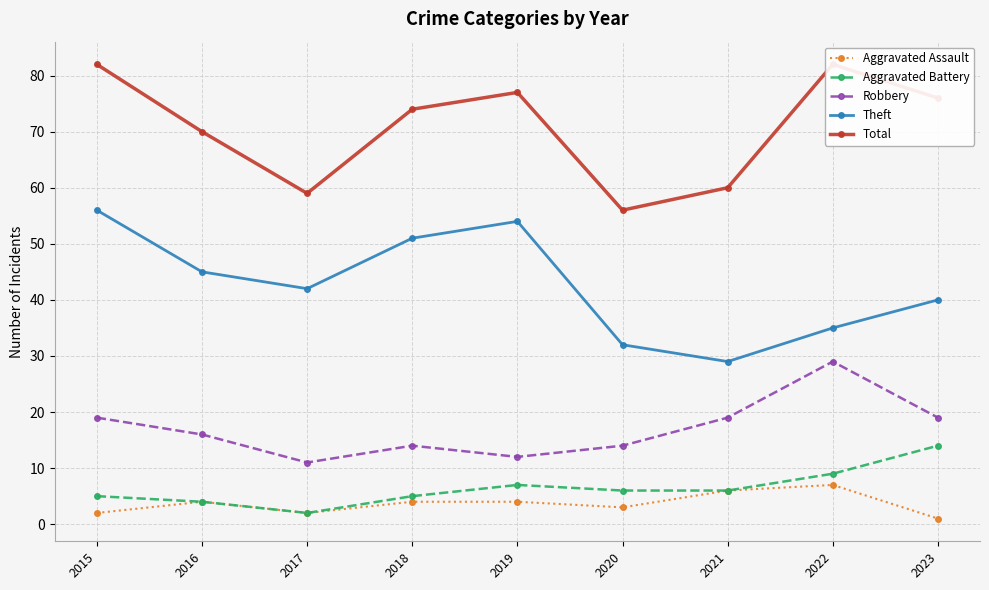

List the labels in order of Robbery value, largest first.

2022, 2015, 2021, 2023, 2016, 2018, 2020, 2019, 2017